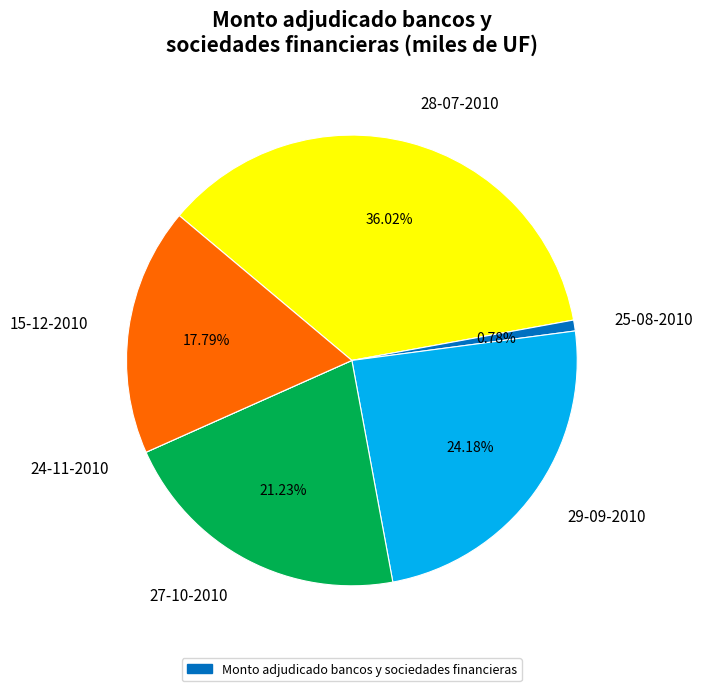

The 29-09-2010 slice represents 24% of the pie. True or false?

True